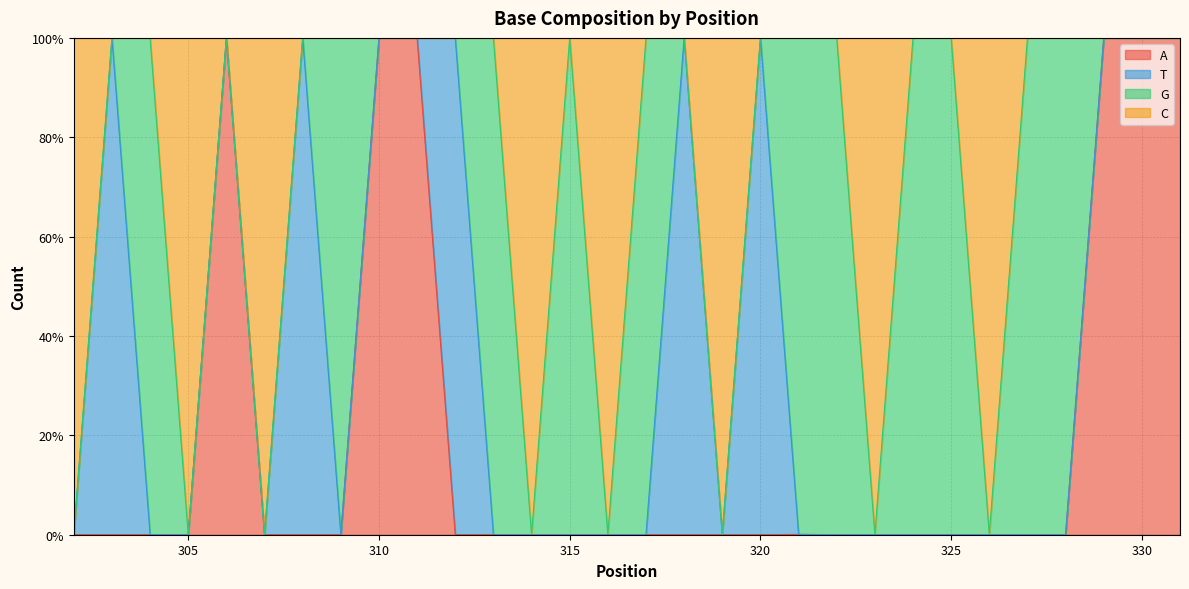

Which has a higher value, 320 or 304?

320